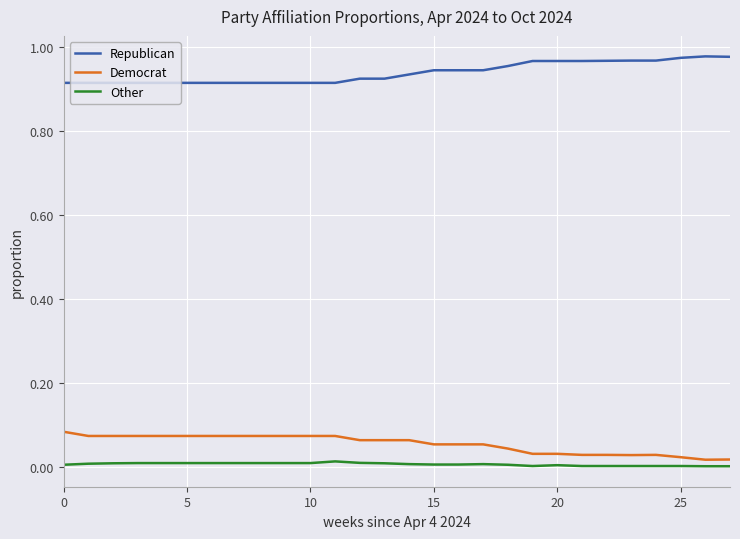

Rank the series by their maximum value, from lowest to highest.

Other, Democrat, Republican